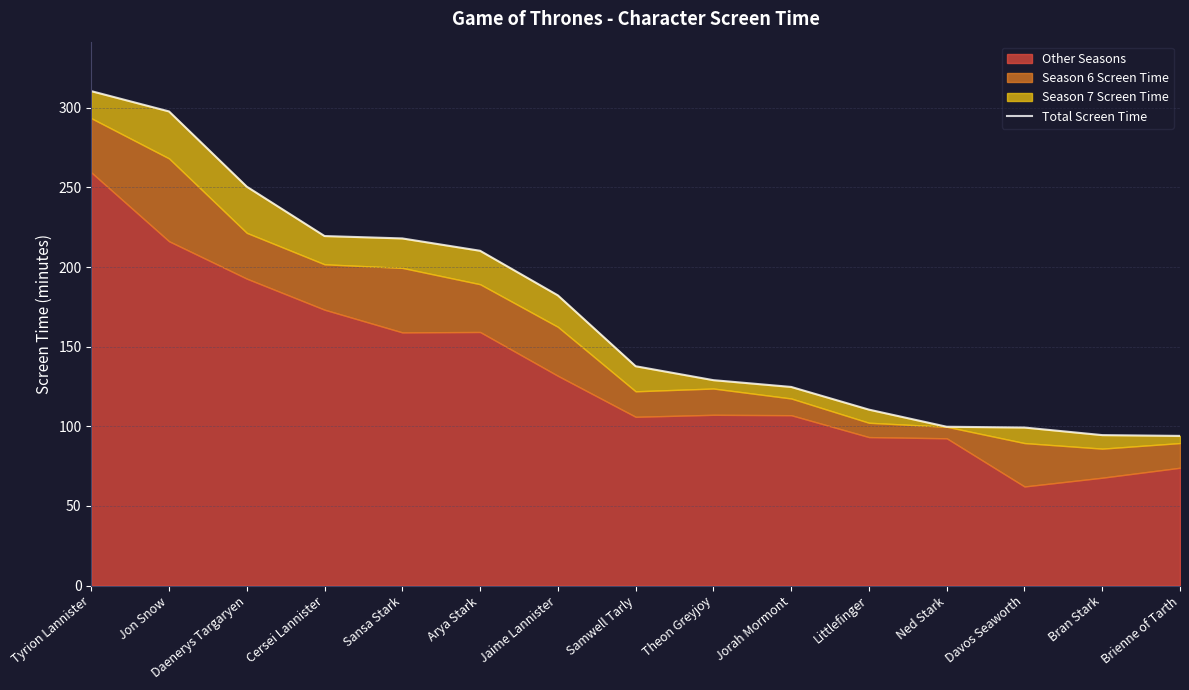

Rank the categories by value from lowest to highest.

Brienne of Tarth, Bran Stark, Davos Seaworth, Ned Stark, Littlefinger, Jorah Mormont, Theon Greyjoy, Samwell Tarly, Jaime Lannister, Arya Stark, Sansa Stark, Cersei Lannister, Daenerys Targaryen, Jon Snow, Tyrion Lannister